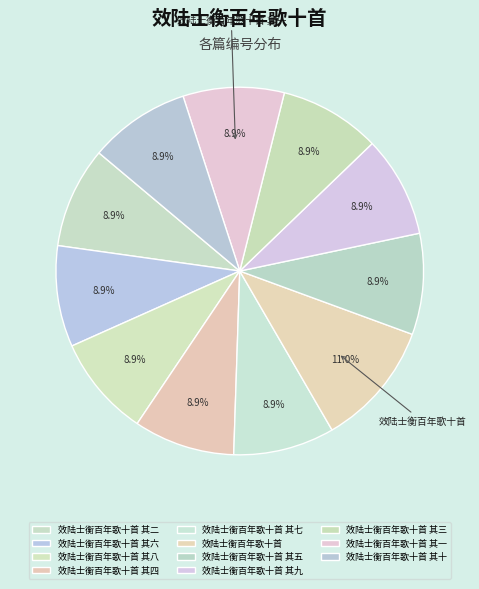

How many slices are in this pie chart?

11